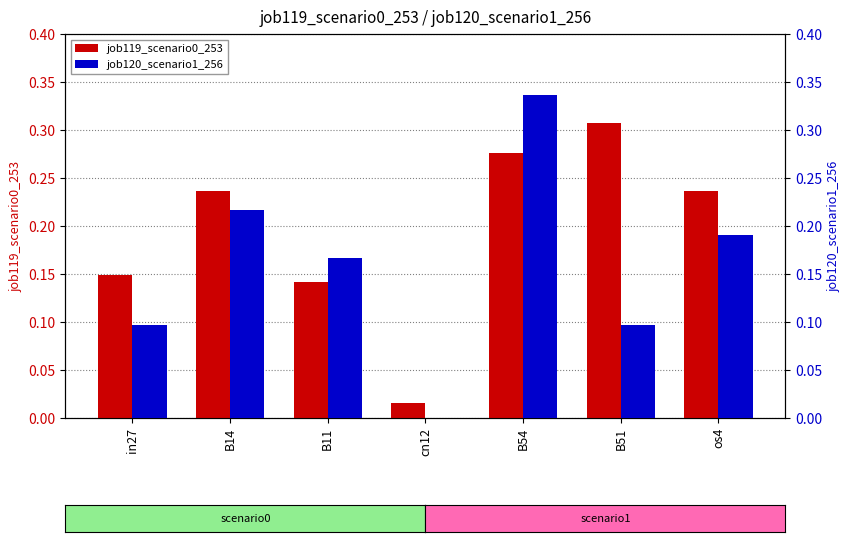

Is it true that job120_scenario1_256 equals 0.4 at B14?

False